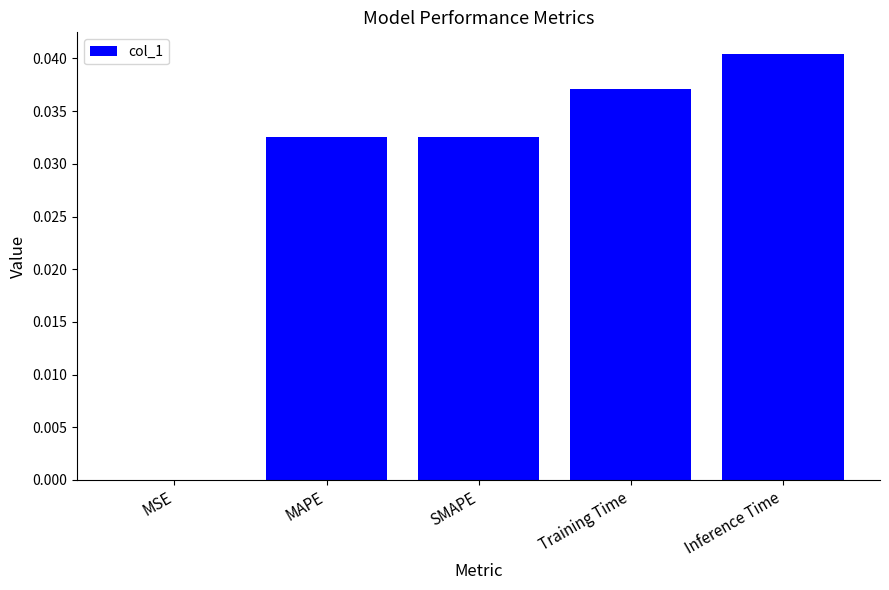

Which category has the highest value across all series?

Inference Time